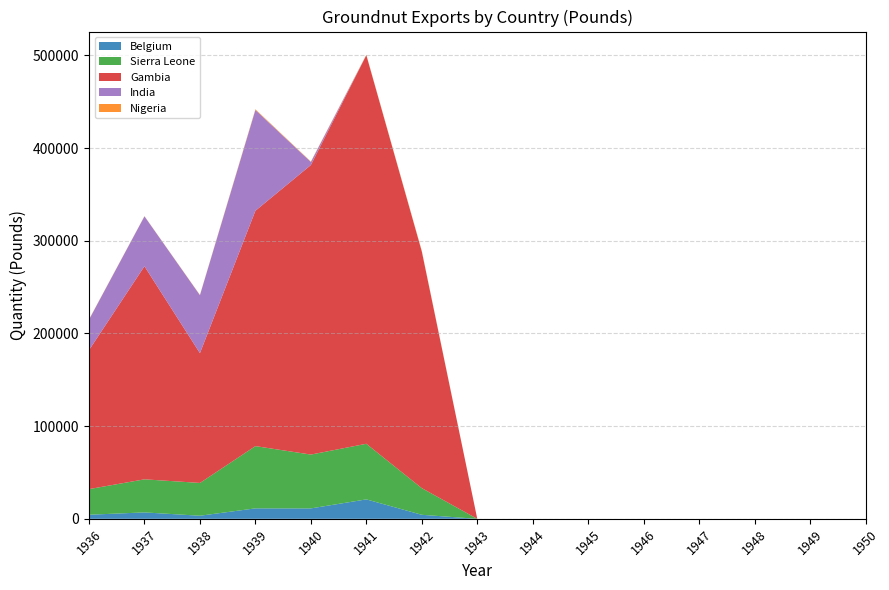

Reading left to right, transcribe all the data shown in this chart.

Belgium: 4412	6919	3336	11287	11243	20970	4342	0	0	0	0	0	0	0	0
Sierra Leone: 27633	35683	35374	67153	58055	59985	28754	0	0	0	0	0	0	0	0
Gambia: 149949	229868	140007	253868	312328	419222	255340	0	0	0	0	0	0	0	0
India: 32846	53853	62504	108757	3346	0	0	0	0	0	0	0	0	0	0
Nigeria: 295	164	290	746	398	421	595	0	0	0	0	0	0	0	0